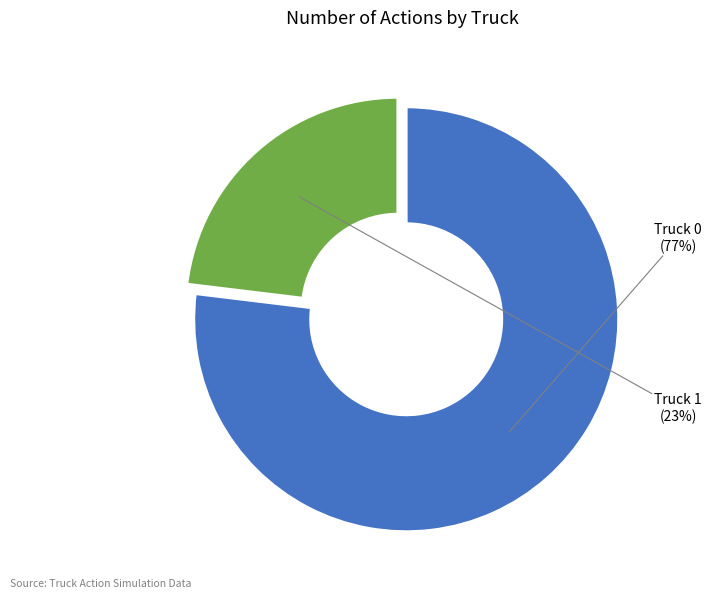

Which slice is the smallest?

Truck 1